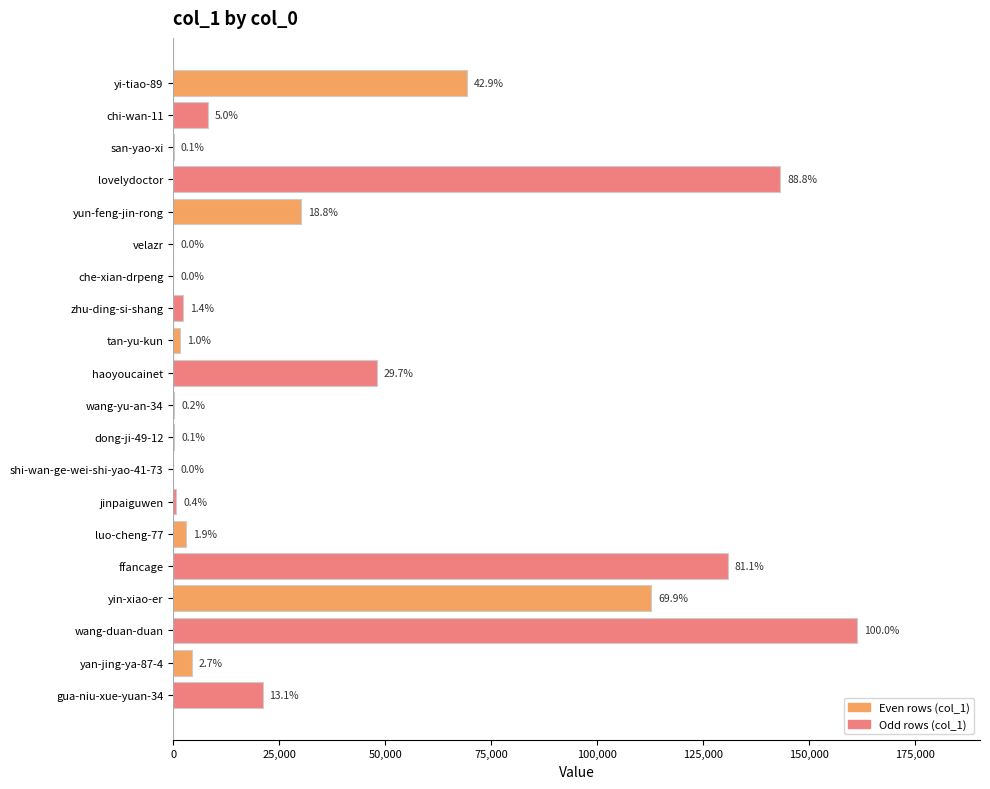

Are the bars horizontal?

Yes